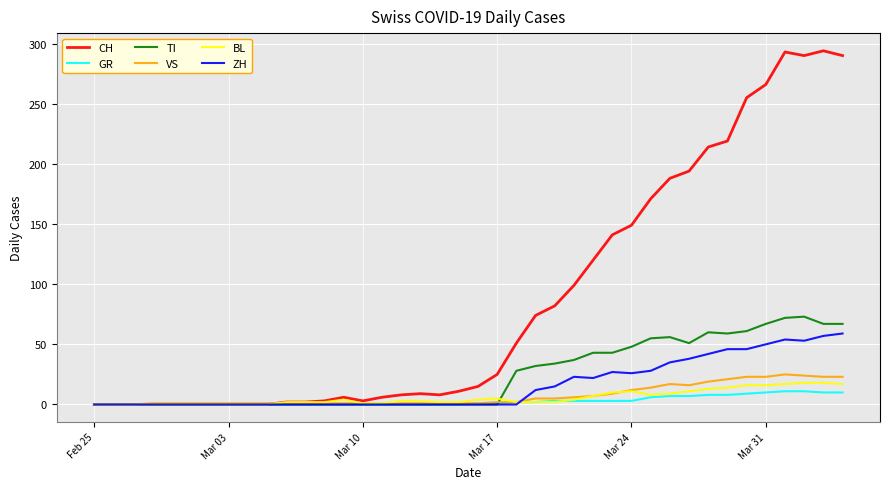

What are all the series names shown in the legend?

CH, GR, TI, VS, BL, ZH